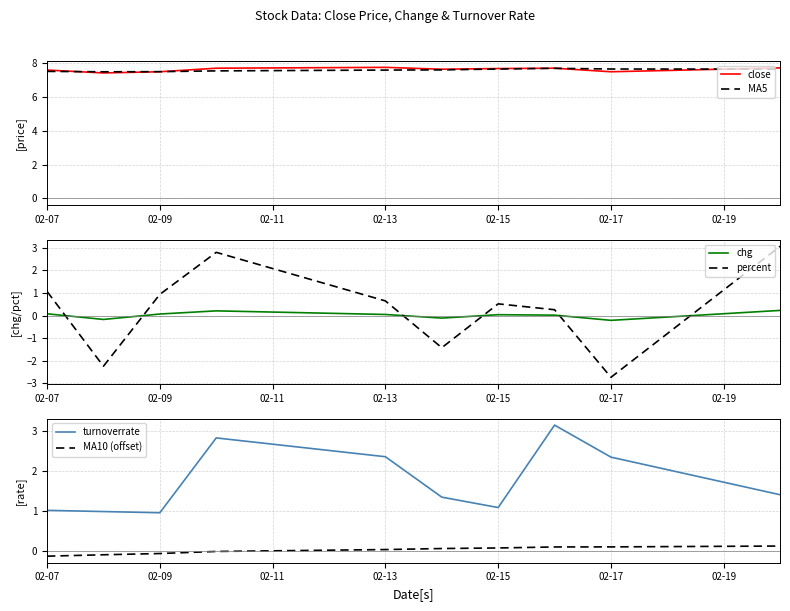

Is it true that close equals 7.5 at 02-17?

True